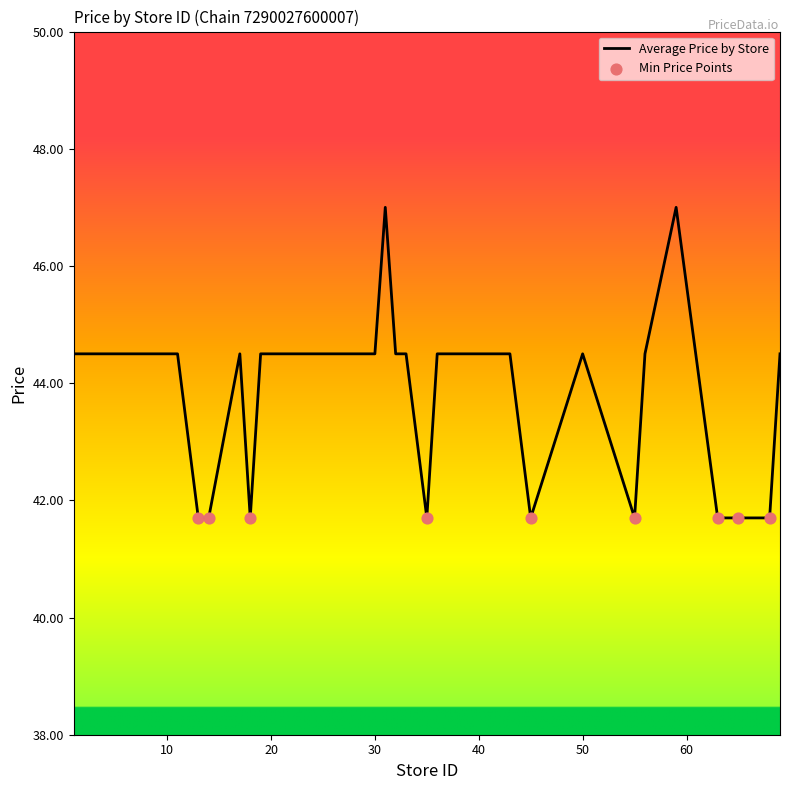

What is the smallest value displayed?

41.7